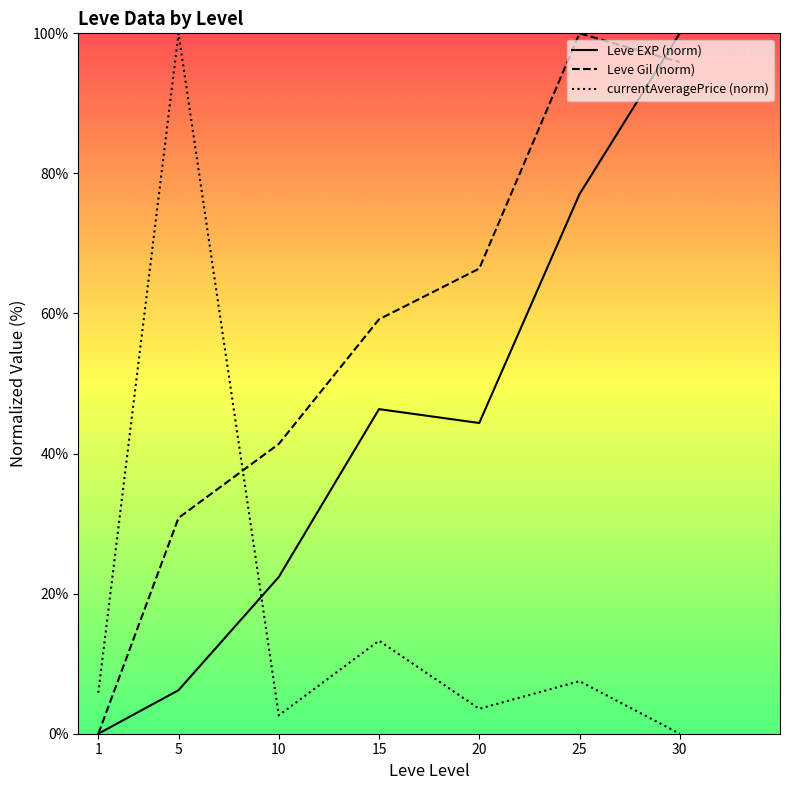

How many series are shown in this chart?

3